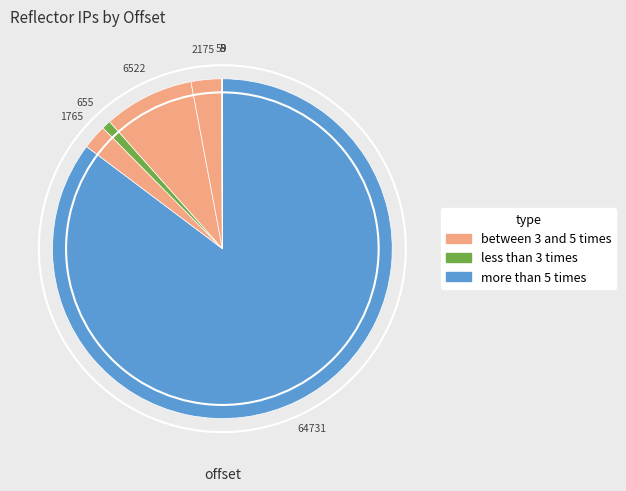

To the nearest percent, what is the difference between the largest and smallest slice percentages?

85%